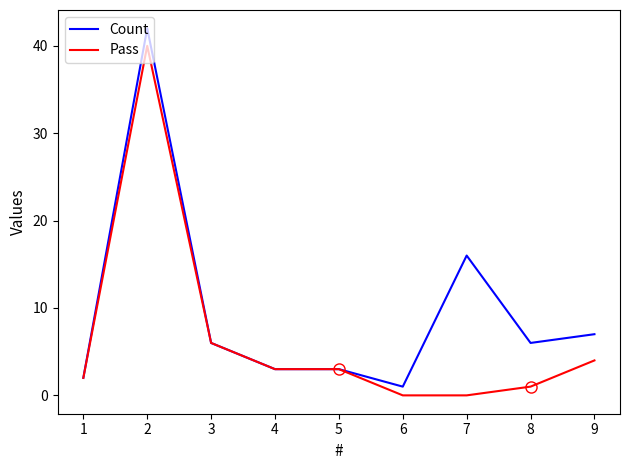

At which category does the chart reach its peak across all series?

2